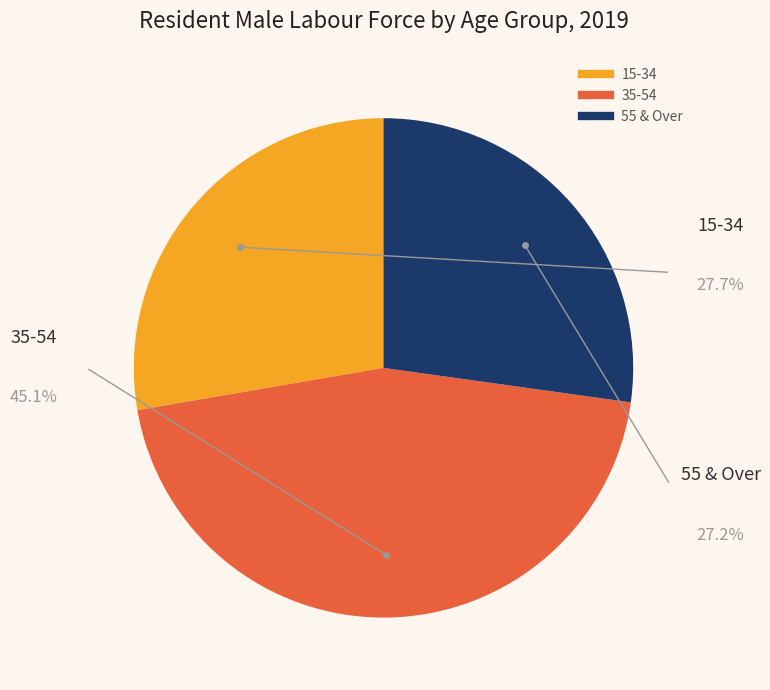

Count the number of slices in the pie.

3